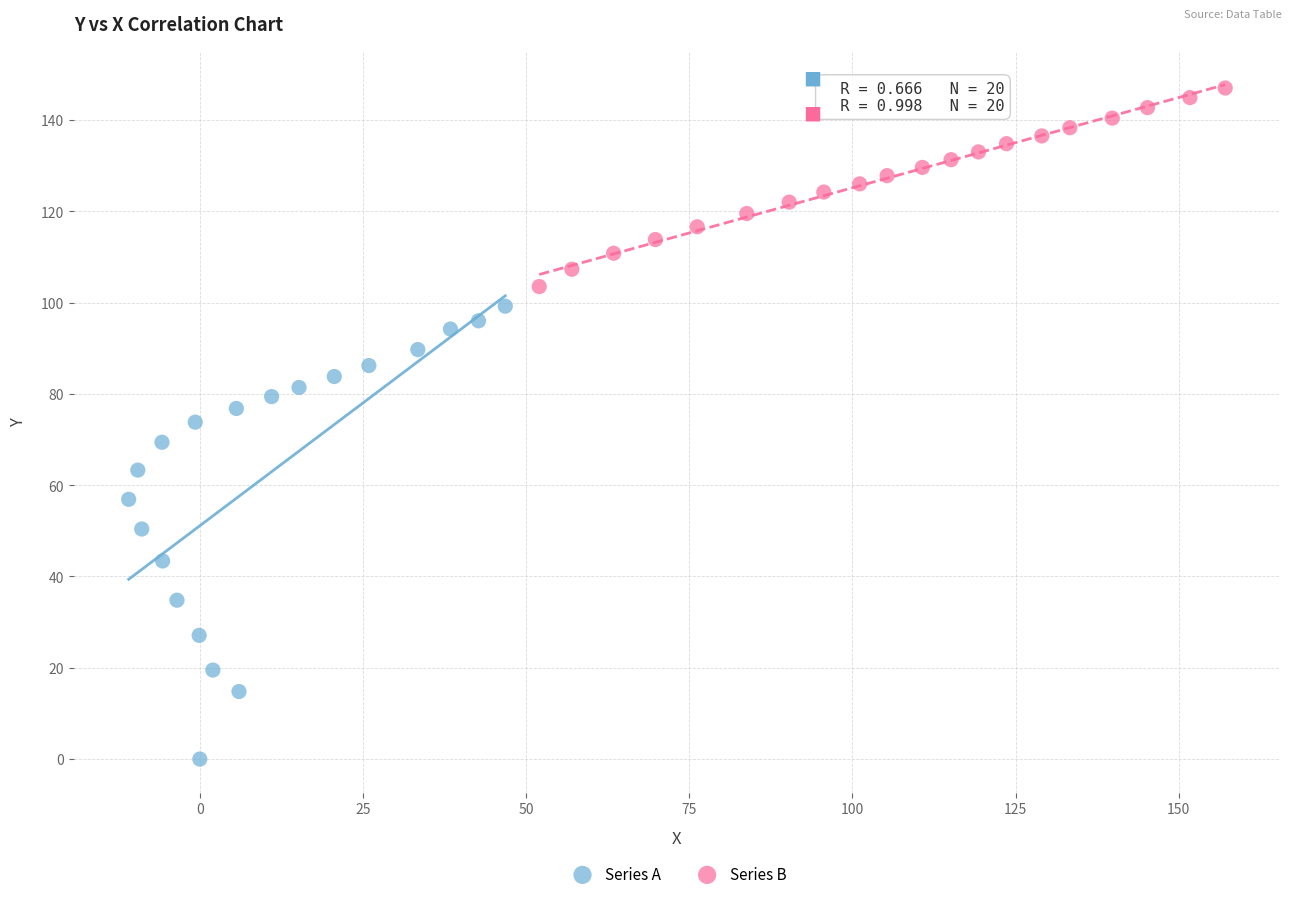

Which series has the largest Y range (max minus min)?

Series A